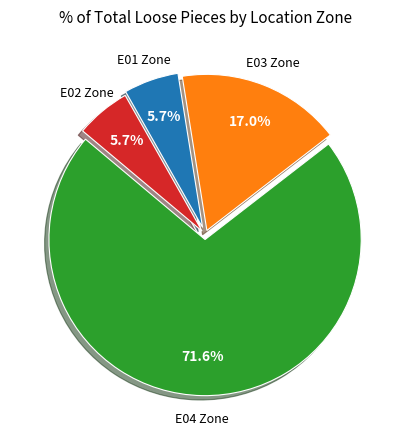

Is there a majority slice in this chart?

Yes